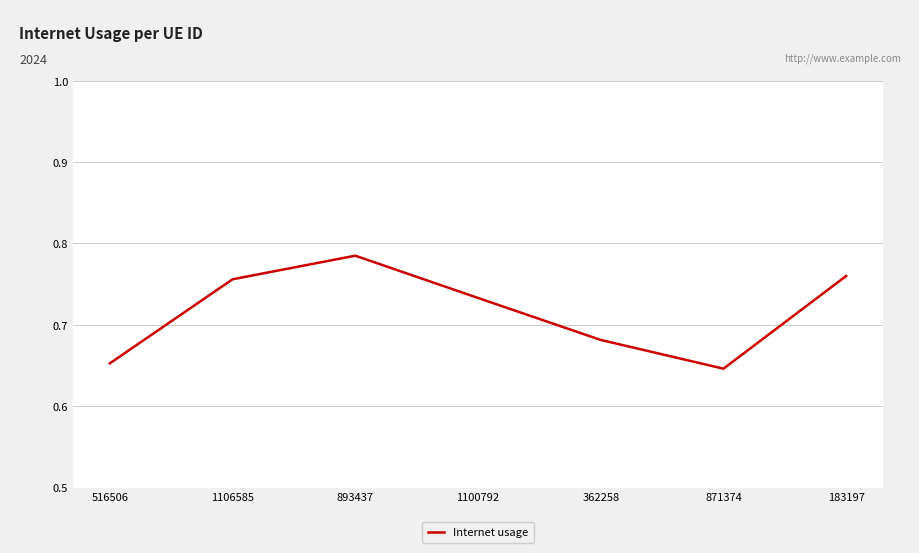

Between 871374 and 1100792, which is larger?

1100792